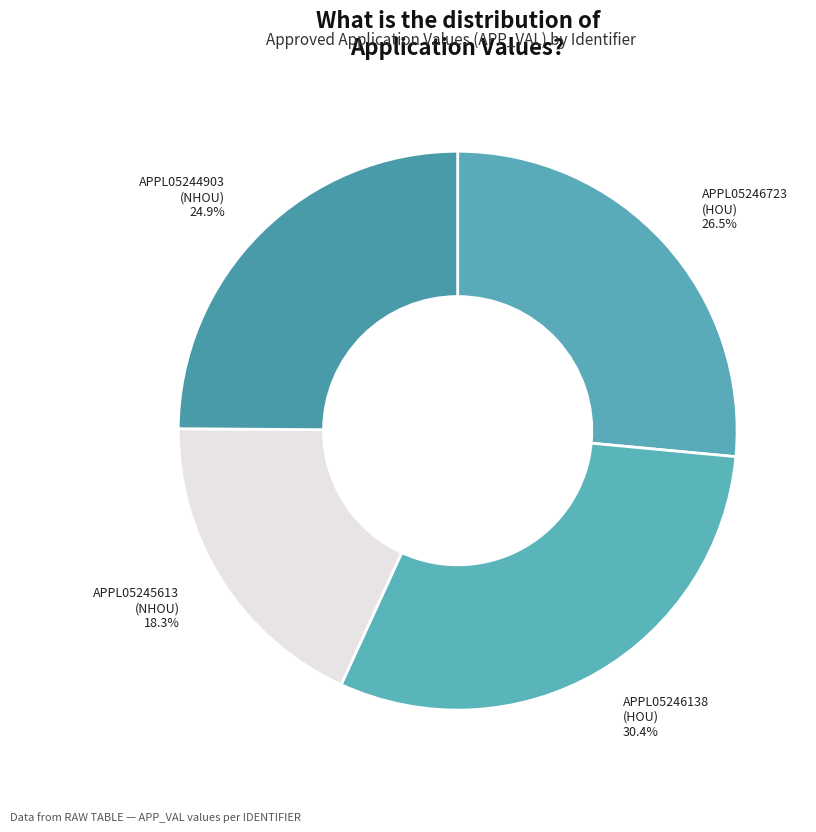

Is there a majority slice in this chart?

No